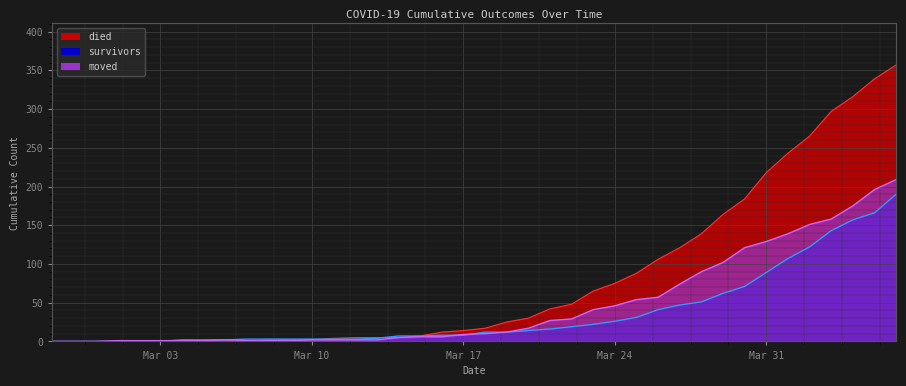

Between which two adjacent categories do moved and died first intersect?

2020-03-07 and 2020-03-08